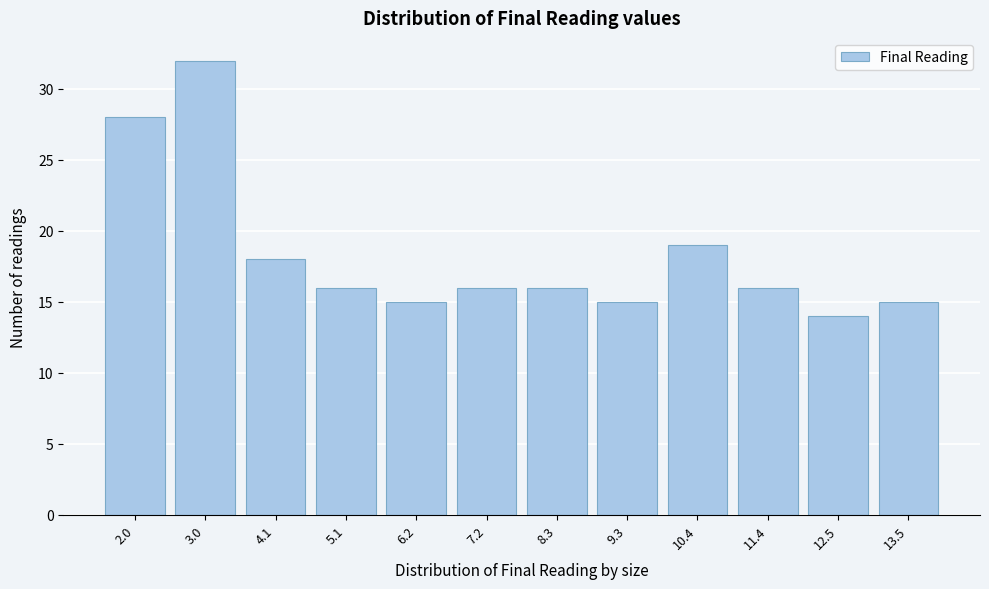

Reading left to right, transcribe all the data shown in this chart.

2.0=28	3.0=32	4.1=18	5.1=16	6.2=15	7.2=16	8.3=16	9.3=15	10.4=19	11.4=16	12.5=14	13.5=15